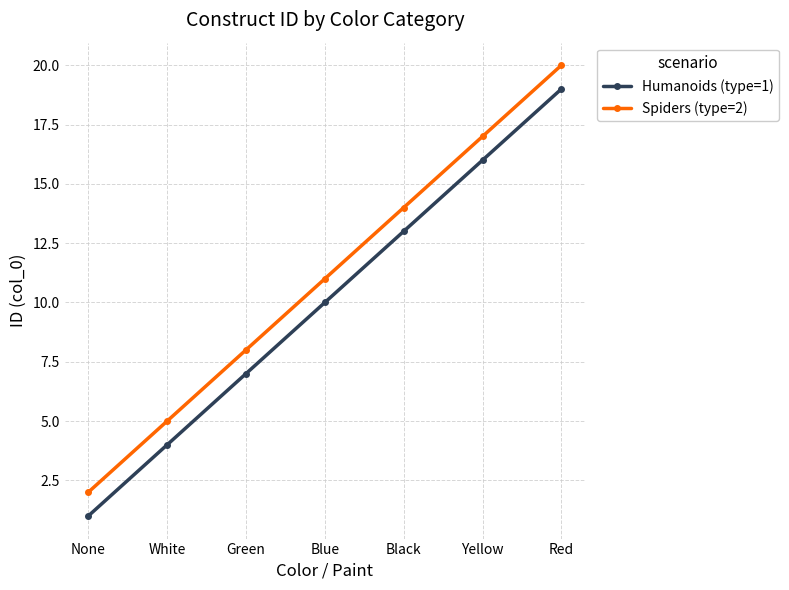

The value of Spiders (type=2) at Green is 14. True or false?

False